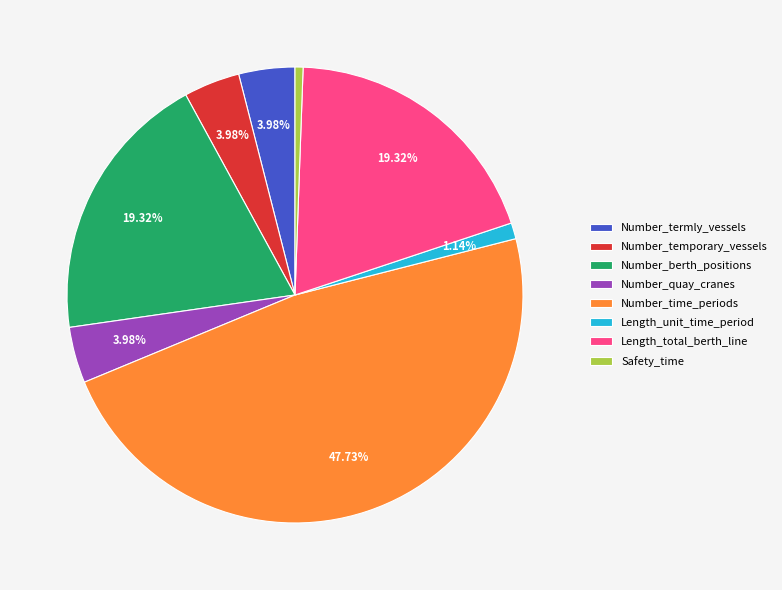

How many slices are in this pie chart?

8